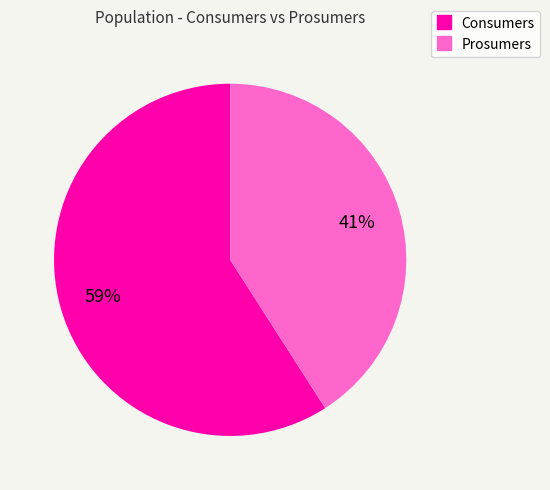

To the nearest percent, what is the combined percentage of Consumers and Prosumers?

100%